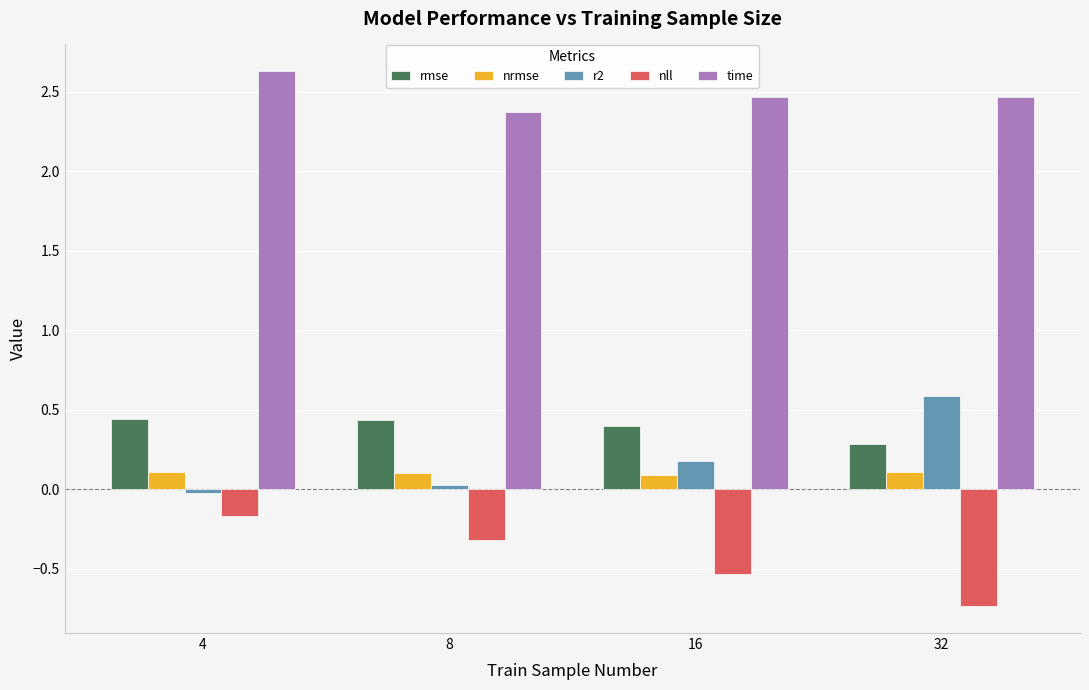

What is the difference between the highest and lowest values at 32?

3.2